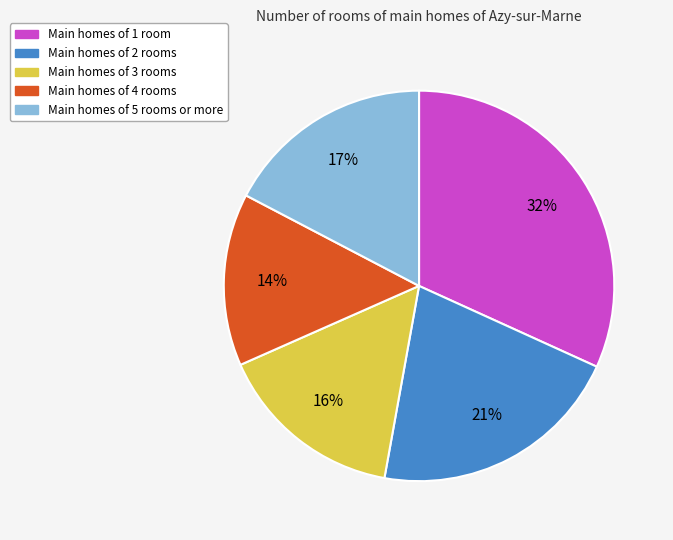

How many slices are in this pie chart?

5